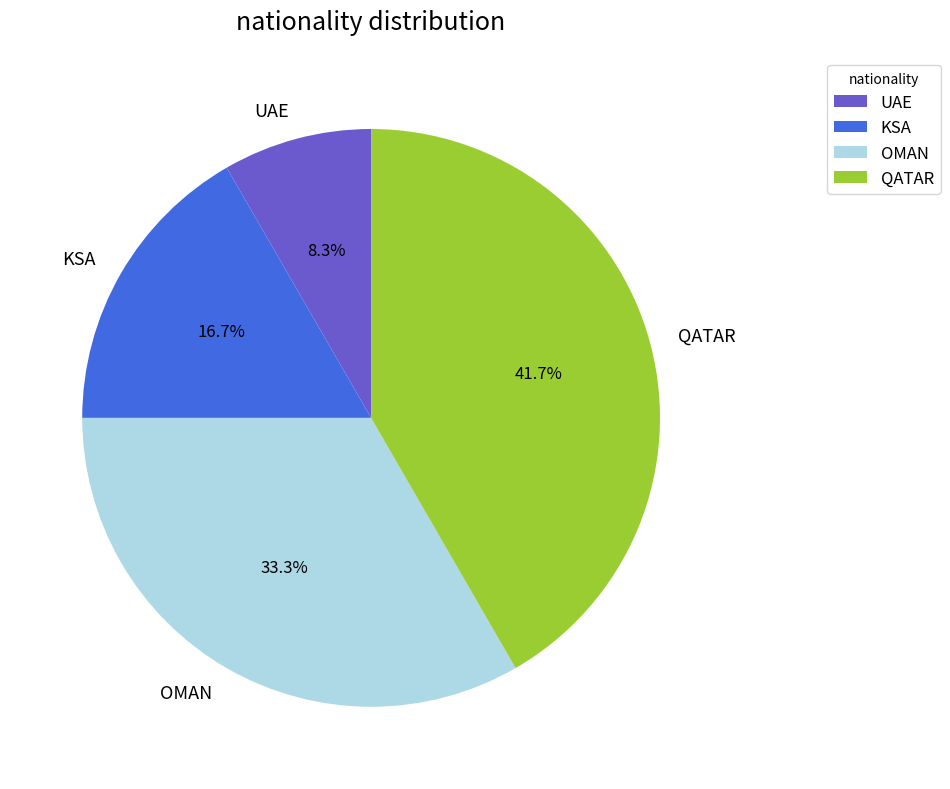

Which slice is the smallest?

UAE